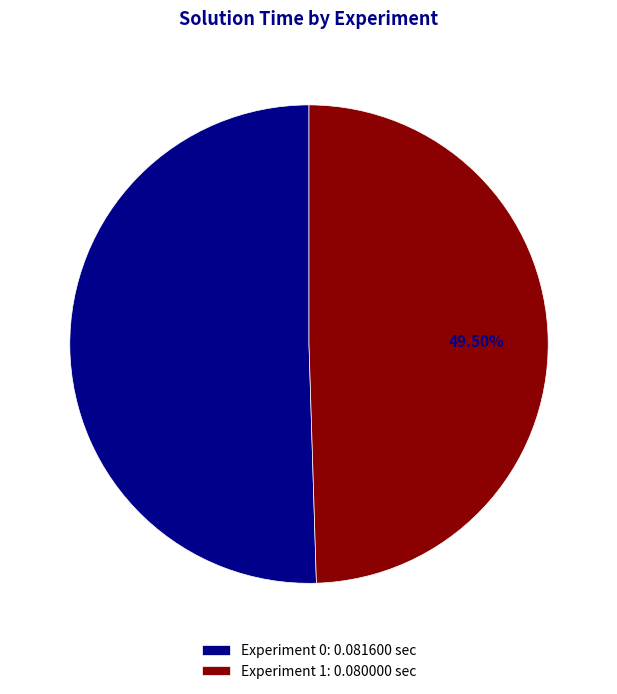

How many slices are in this pie chart?

2